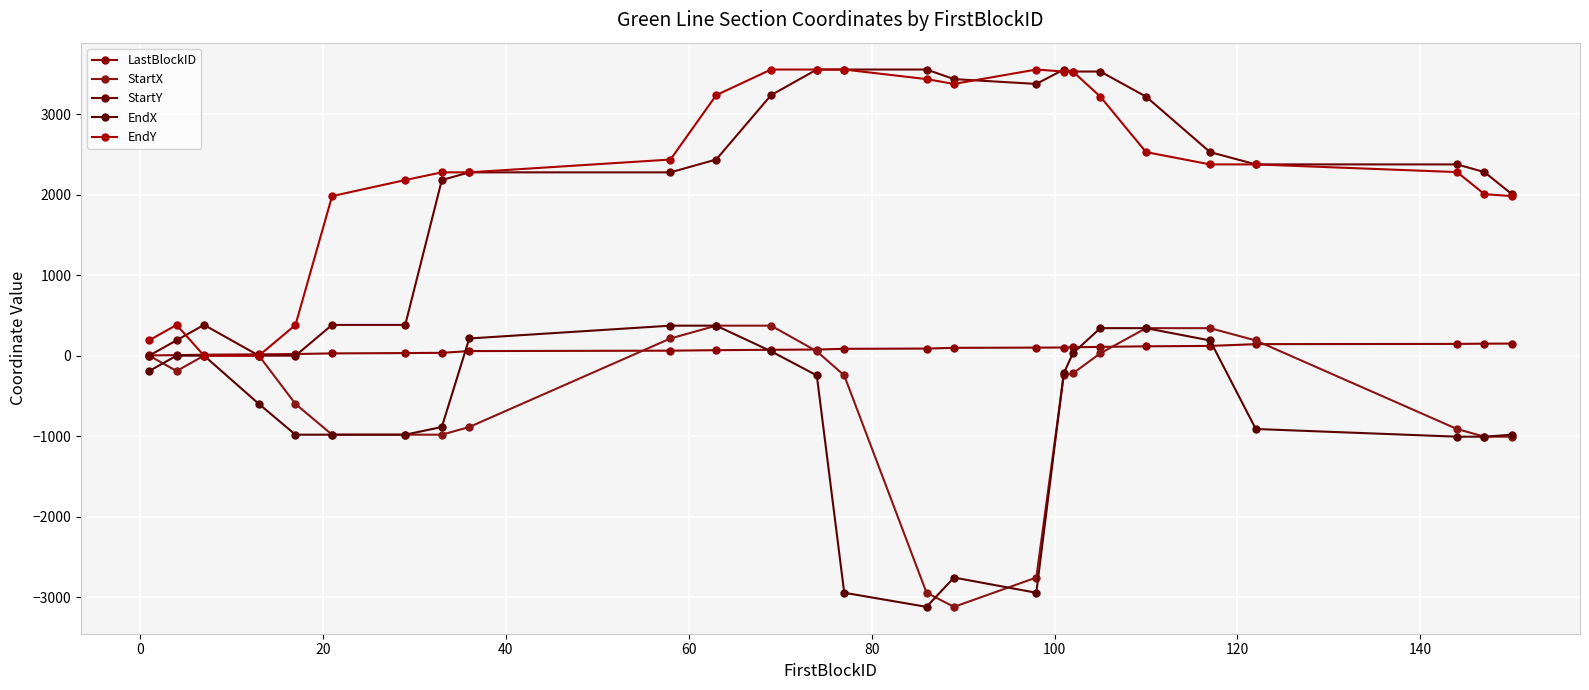

Reading left to right, transcribe all the data shown in this chart.

LastBlockID: 3.0	6.0	12.0	16.0	20.0	28.0	32.0	35.0	57.0	62.0	68.0	73.0	76.0	85.0	88.0	97.0	100.0	101.0	104.0	109.0	116.0	121.0	143.0	146.0	149.0	150.0
StartX: 0.0	-191.0	0.0	0.0	-600.0	-982.0	-982.0	-982.0	-886.5	213.5	372.7	372.7	54.4	-245.6	-2945.6	-3121.1	-2757.1	-245.6	-220.9	29.6	341.6	341.6	188.8	-911.2	-1006.7	-1006.7
StartY: 0.0	191.0	382.0	0.0	0.0	382.0	382.0	2182.0	2277.5	2277.5	2436.6	3236.6	3554.9	3554.9	3554.9	3436.0	3376.1	3554.9	3530.2	3530.2	3218.2	2529.0	2376.2	2376.2	2280.7	2006.7
EndX: -191.0	0.0	0.0	-600.0	-982.0	-982.0	-982.0	-886.5	213.5	372.7	372.7	54.4	-245.6	-2945.6	-3121.1	-2757.1	-2945.6	-220.9	29.6	341.6	341.6	188.8	-911.2	-1006.7	-1006.7	-982.0
EndY: 191.0	382.0	0.0	0.0	382.0	1982.0	2182.0	2277.5	2277.5	2436.6	3236.6	3554.9	3554.9	3554.9	3436.0	3376.1	3554.9	3530.2	3530.2	3218.2	2529.0	2376.2	2376.2	2280.7	2006.7	1982.0